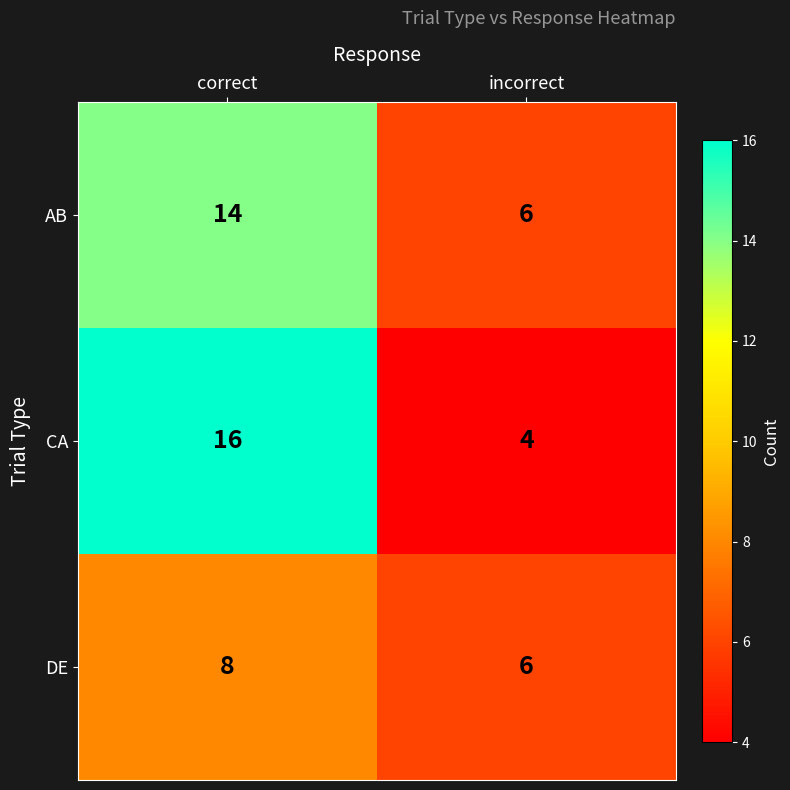

Which series has the widest spread of values?

CA